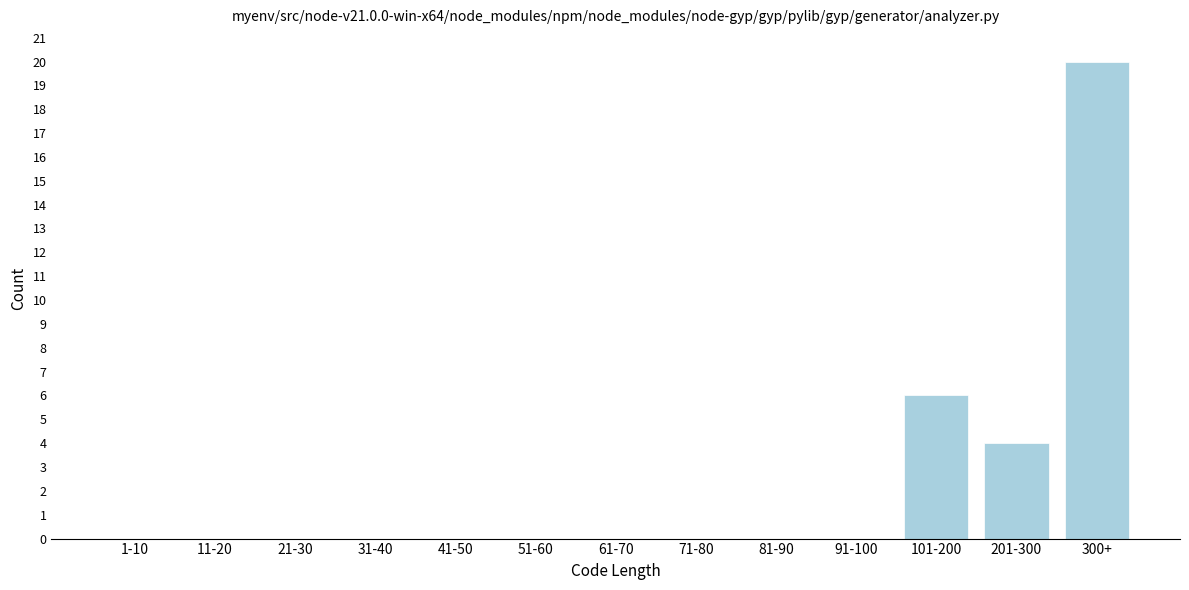

Reading right to left, extract all data points from this chart.

300+=20	201-300=4	101-200=6	91-100=0	81-90=0	71-80=0	61-70=0	51-60=0	41-50=0	31-40=0	21-30=0	11-20=0	1-10=0